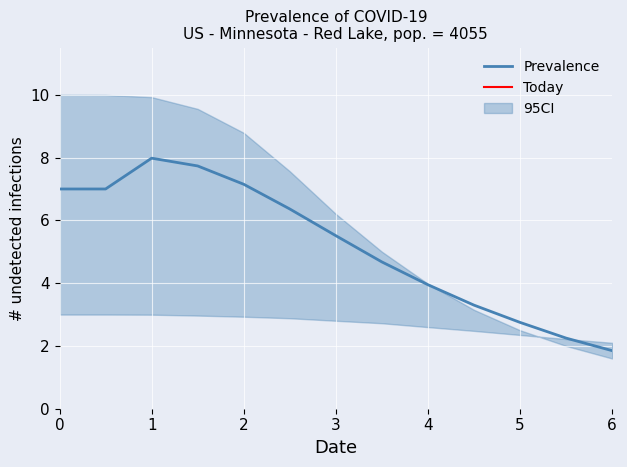

At which label does Prevalence reach its minimum?

6